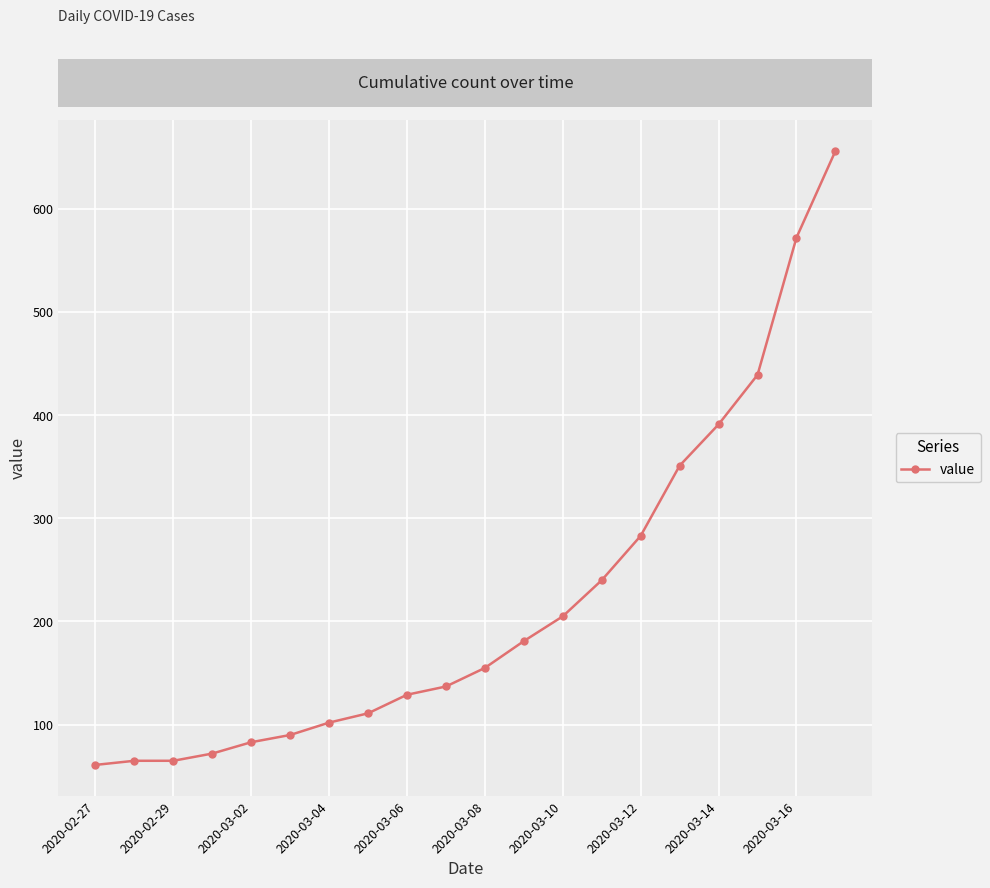

What is the minimum value shown in the chart?

61